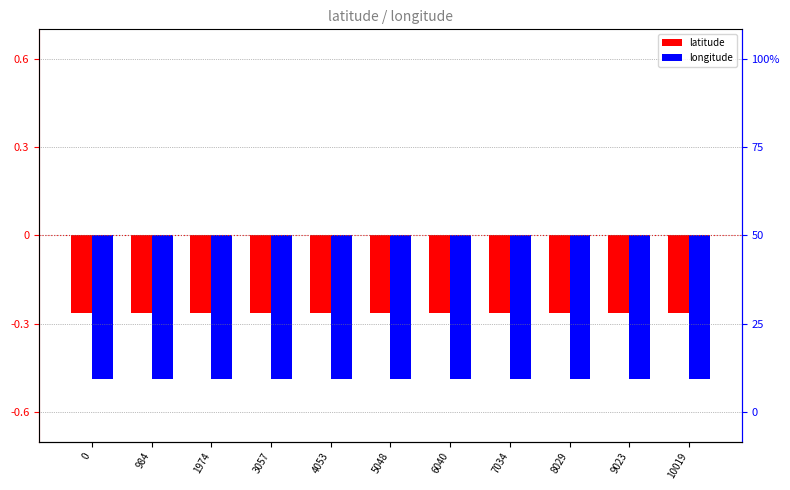

Which series has the largest total across all categories?

latitude